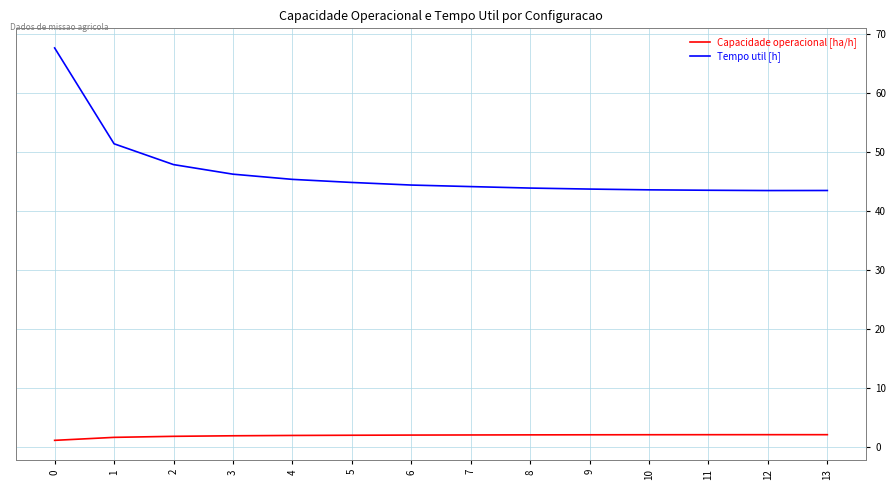

Which series has the widest spread of values?

Tempo util [h]